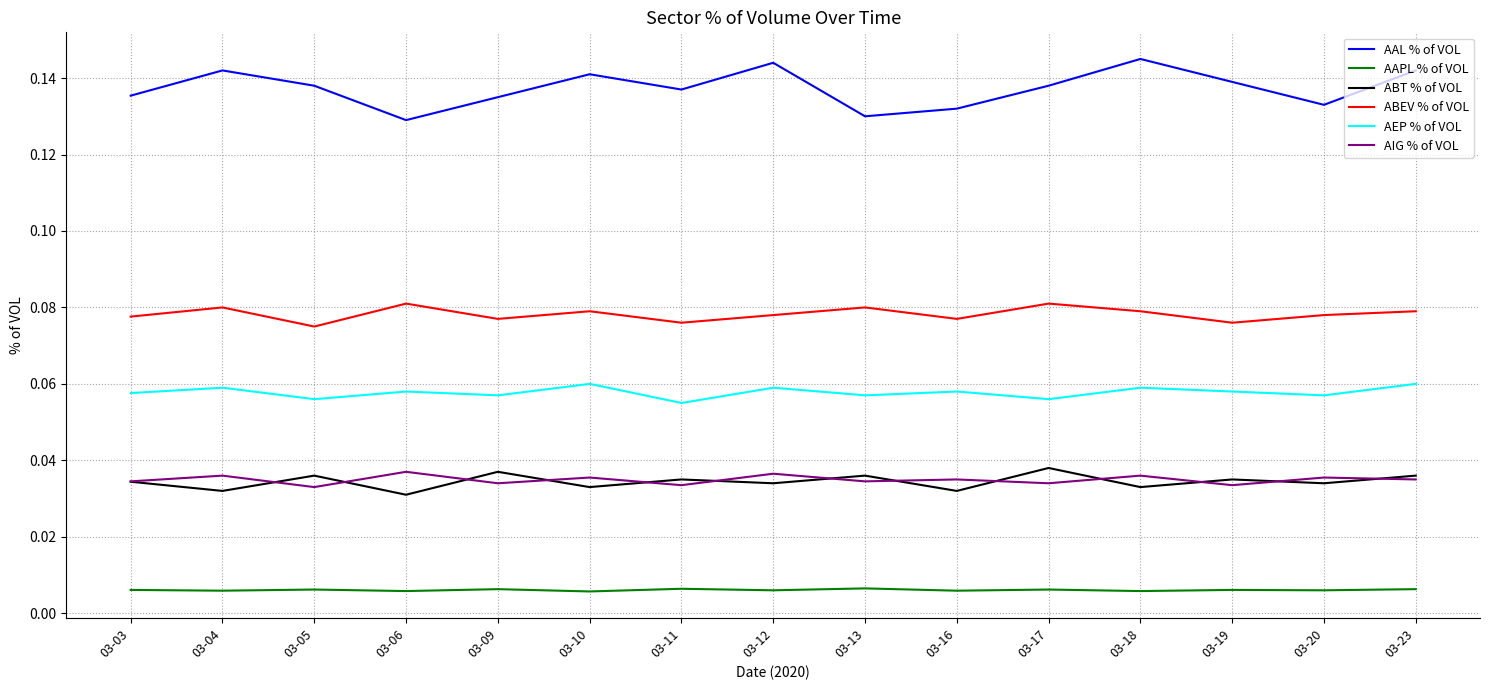

Which series has the largest range (max minus min)?

AAL % of VOL